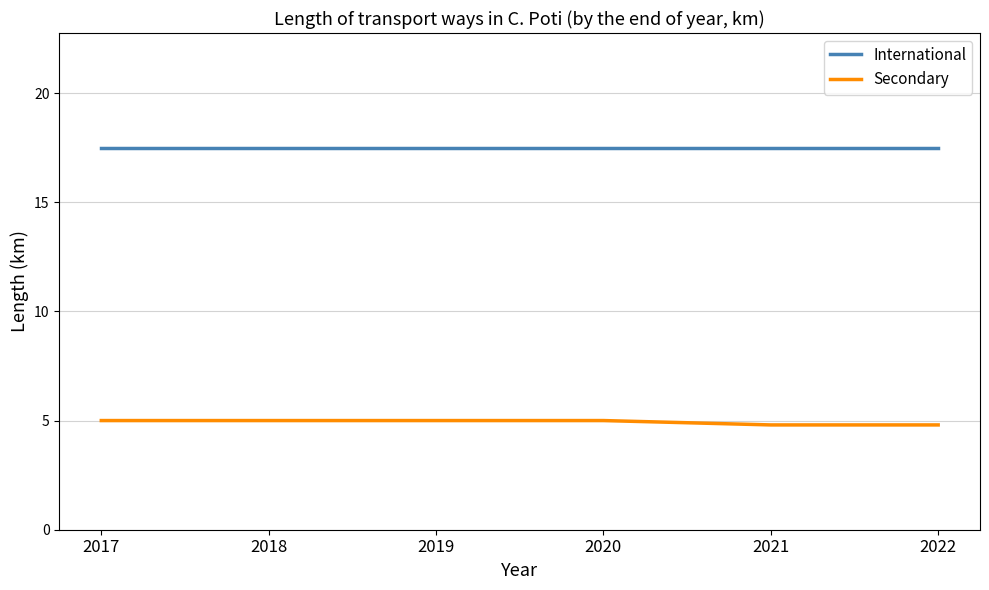

The Secondary series shows 8.5 at 2021. True or false?

False